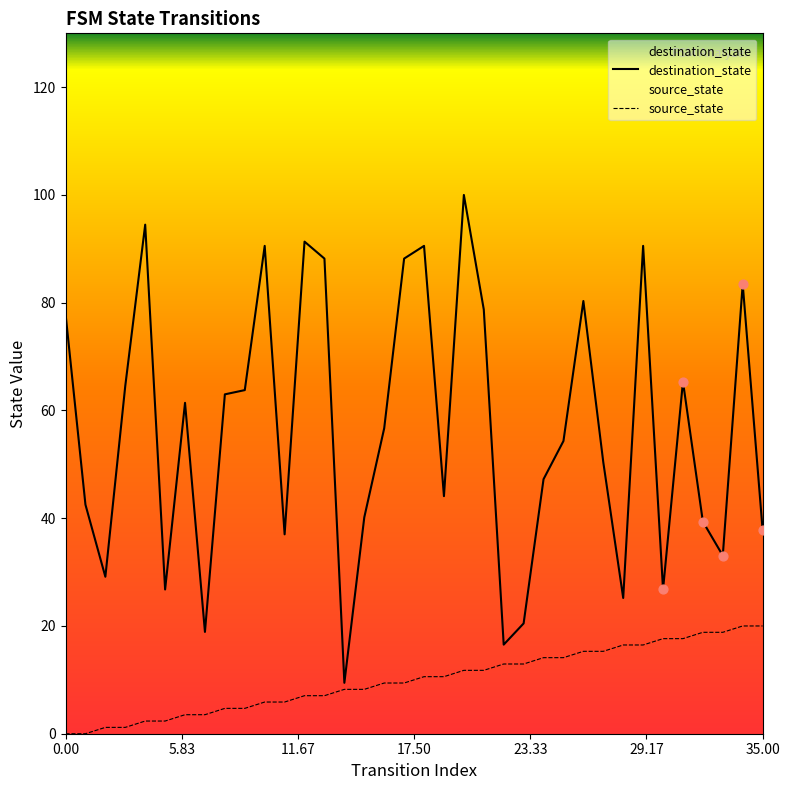

What is the total value across all series at 34?

103.5